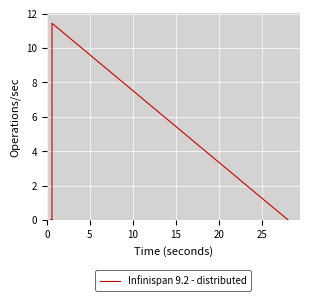

True or false: there are more than 1 points higher than both neighbors.

True